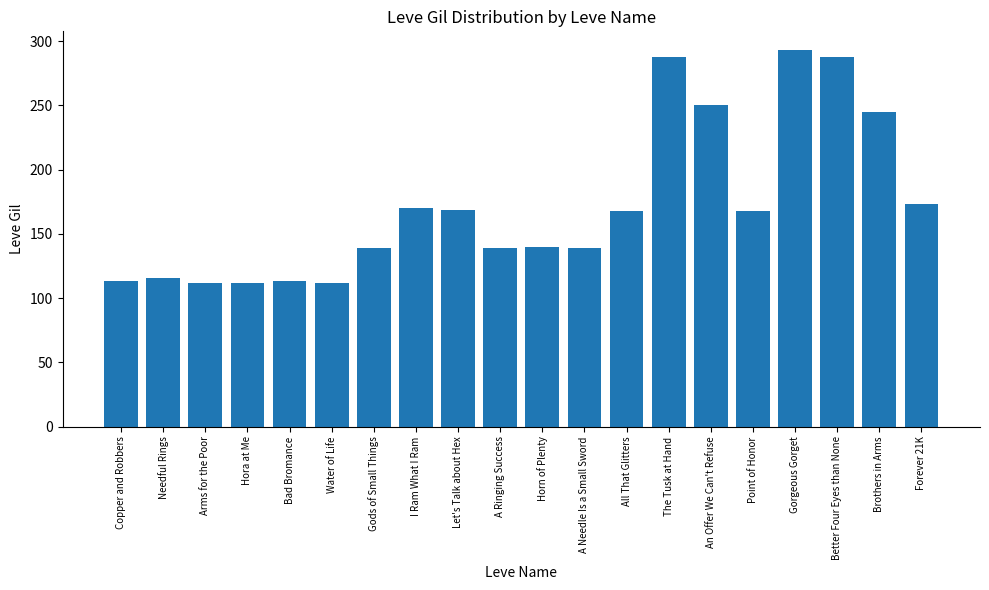

What is the ratio of the value at The Tusk at Hand to the value at I Ram What I Ram?

1.7